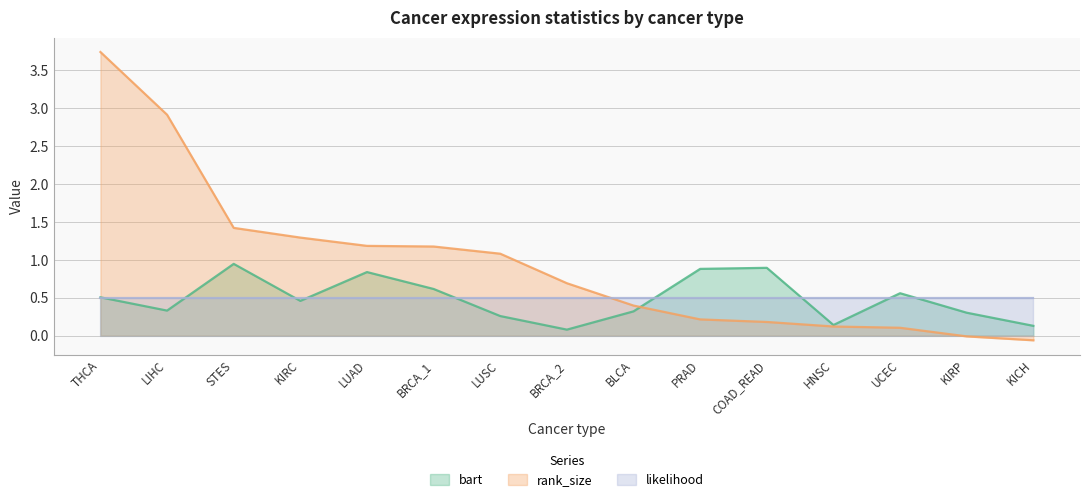

Does the chart display data point markers on the line(s)?

No